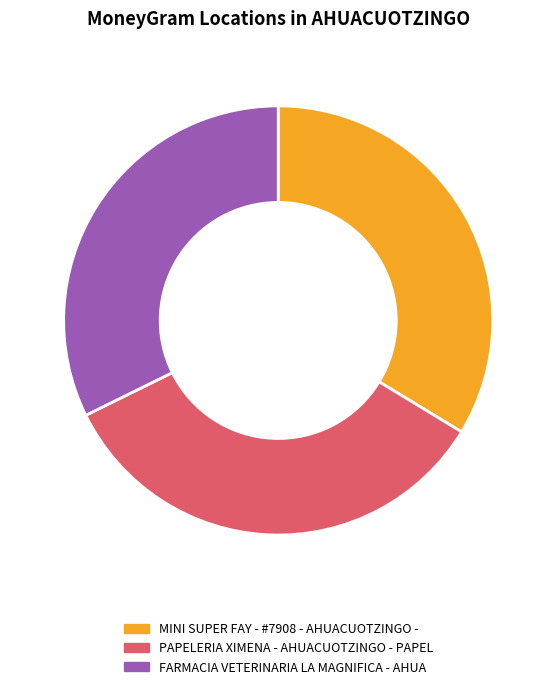

Combined, do MINI SUPER FAY - #7908 - AHUACUOTZINGO - and FARMACIA VETERINARIA LA MAGNIFICA - AHUA account for over 50%?

Yes